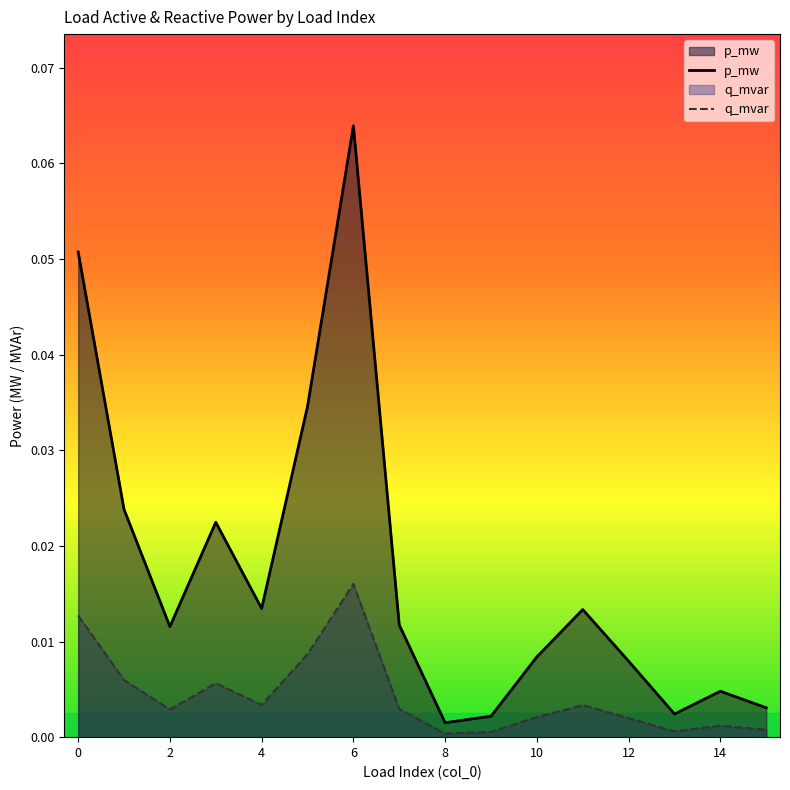

True or false: q_mvar and p_mw cross at least once.

False